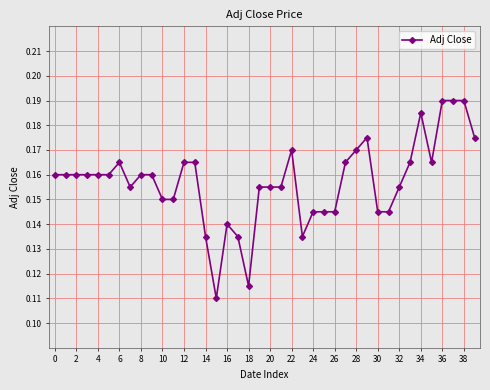

True or false: there are more than 0 points higher than both neighbors.

True